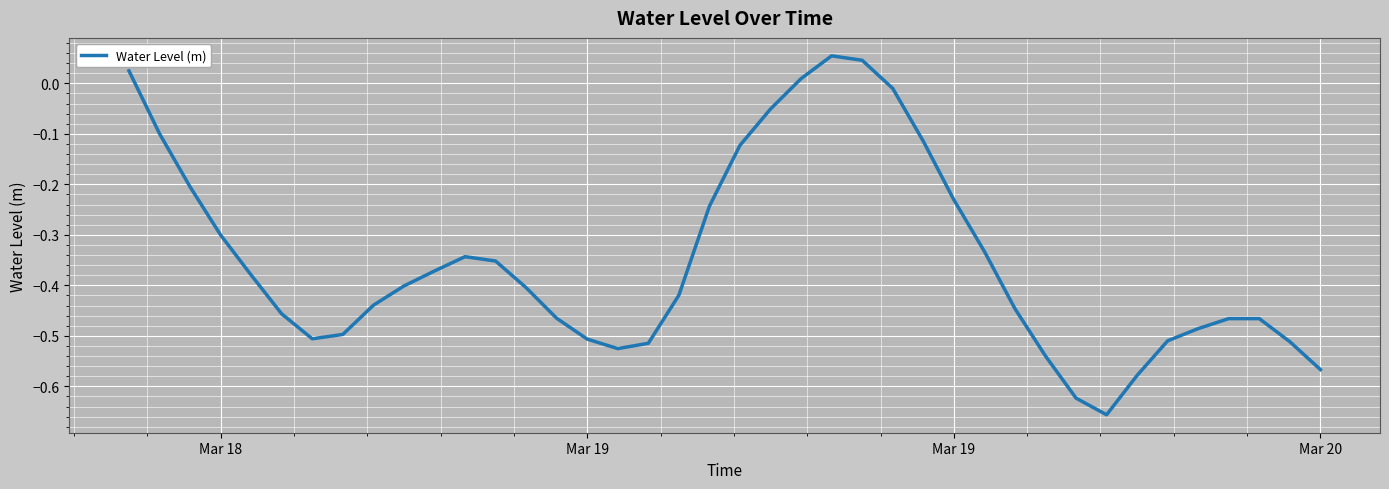

What is the difference between the maximum and minimum values?

0.7